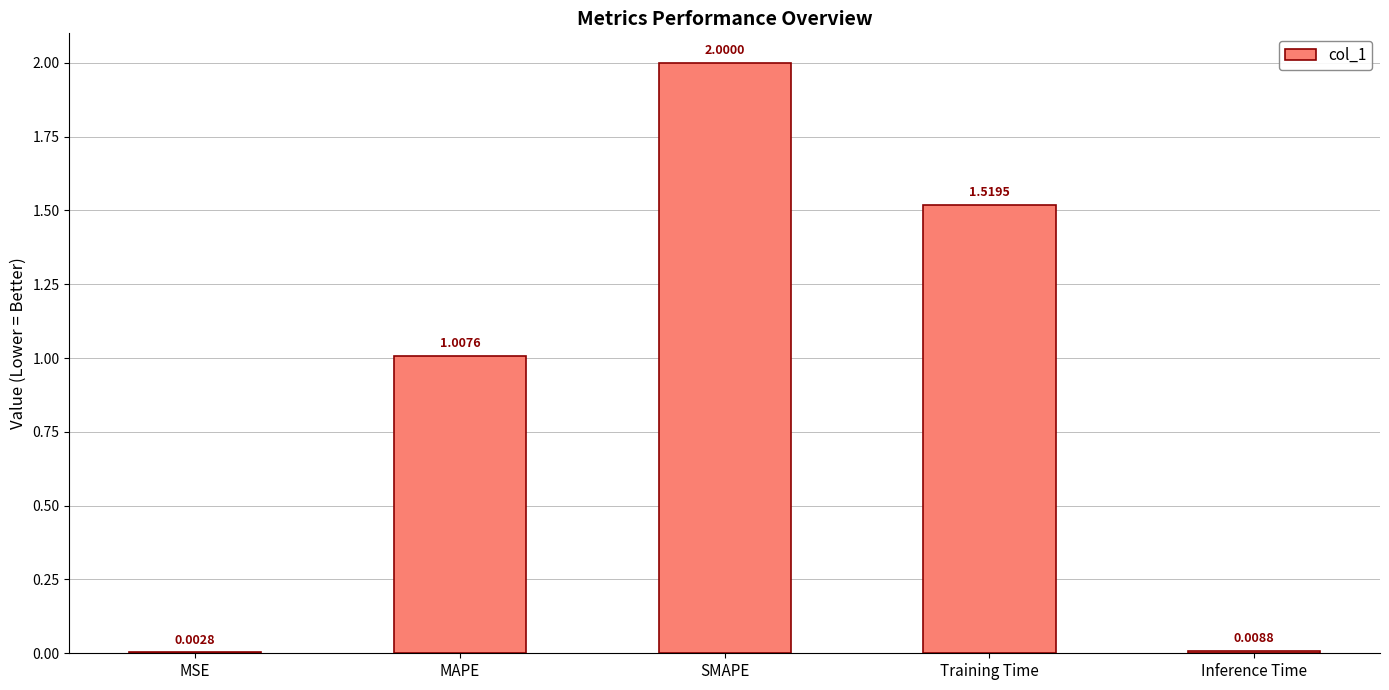

What is the change in value from MAPE to Inference Time?

-1.0